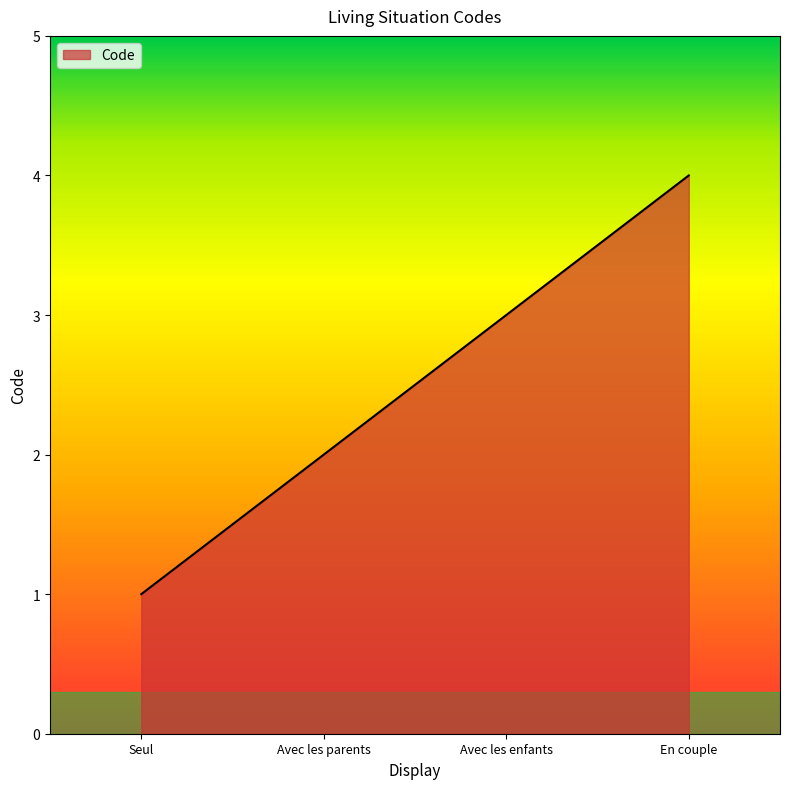

What is the difference between the maximum and minimum values?

3